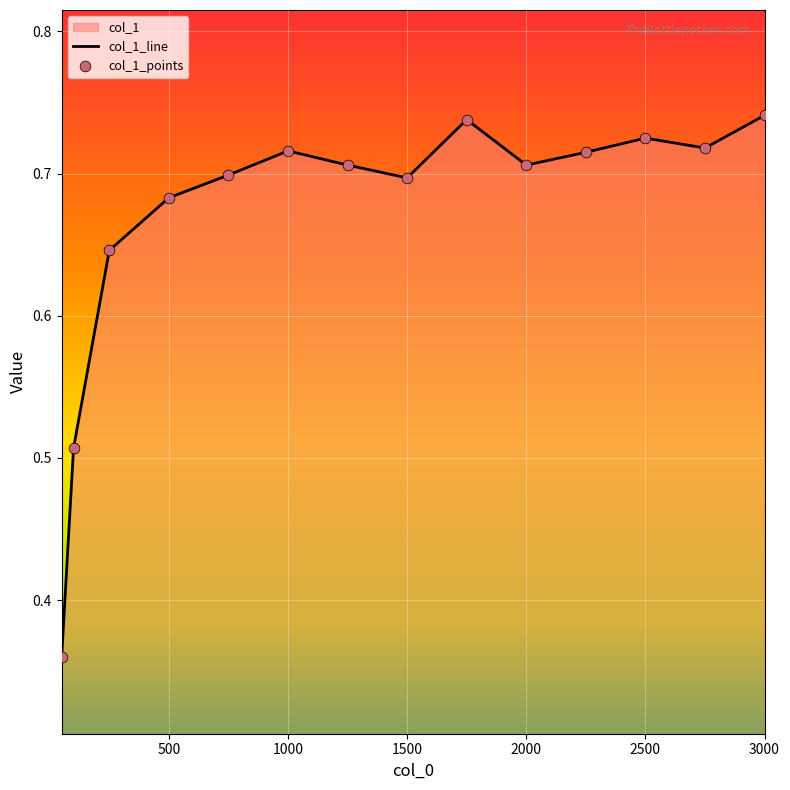

What is the change in value from 100 to 1500?

+0.2